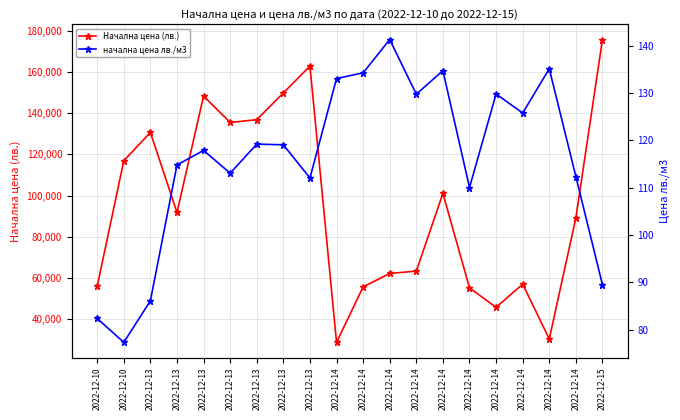

Reading left to right, what are all the values shown in this chart?

Начална цена (лв.): 2022-12-10=55989.0	2022-12-10=116935.0	2022-12-13=130672.0	2022-12-13=91819.0	2022-12-13=148359.0	2022-12-13=135518.0	2022-12-13=136874.0	2022-12-13=149843.0	2022-12-13=162900.9	2022-12-14=28764.0	2022-12-14=55721.7	2022-12-14=62210.9	2022-12-14=63372.6	2022-12-14=101080.8	2022-12-14=55216.7	2022-12-14=45780.0	2022-12-14=57036.0	2022-12-14=30426.2	2022-12-14=89170.9	2022-12-15=175789.0
начална цена лв./м3: 2022-12-10=82.3	2022-12-10=77.3	2022-12-13=86.1	2022-12-13=114.8	2022-12-13=117.8	2022-12-13=113.0	2022-12-13=119.2	2022-12-13=119.0	2022-12-13=112.0	2022-12-14=133.0	2022-12-14=134.2	2022-12-14=141.3	2022-12-14=129.7	2022-12-14=134.7	2022-12-14=110.0	2022-12-14=129.8	2022-12-14=125.7	2022-12-14=135.1	2022-12-14=112.3	2022-12-15=89.5